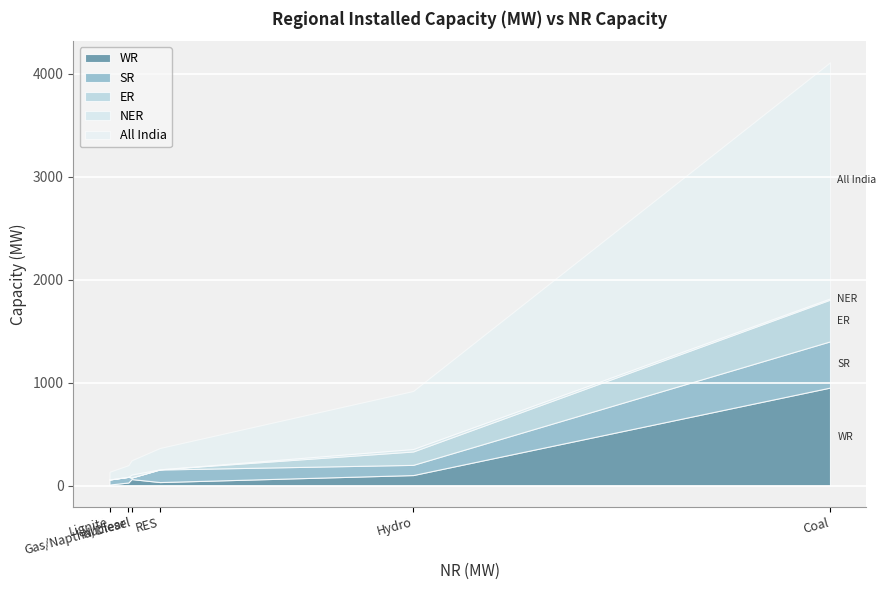

What is the difference between the maximum and minimum values in the NER series?

29